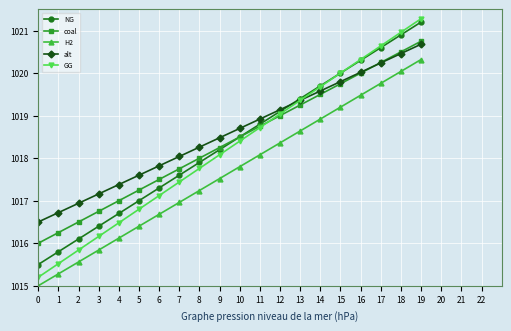

Does the chart have visible grid lines?

Yes